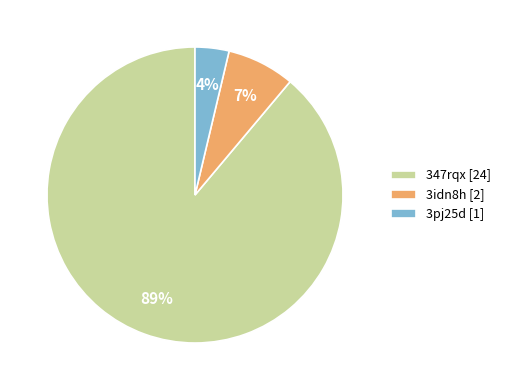

Is the sum of 347rqx [24] and 3idn8h [2] greater than half?

Yes